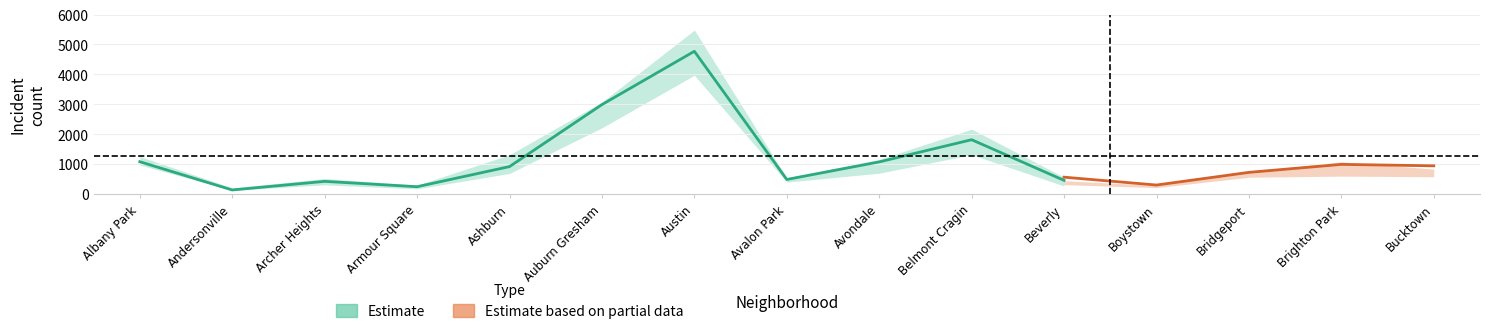

True or false: Estimate_hi has a value of 990 at Beverly.

False